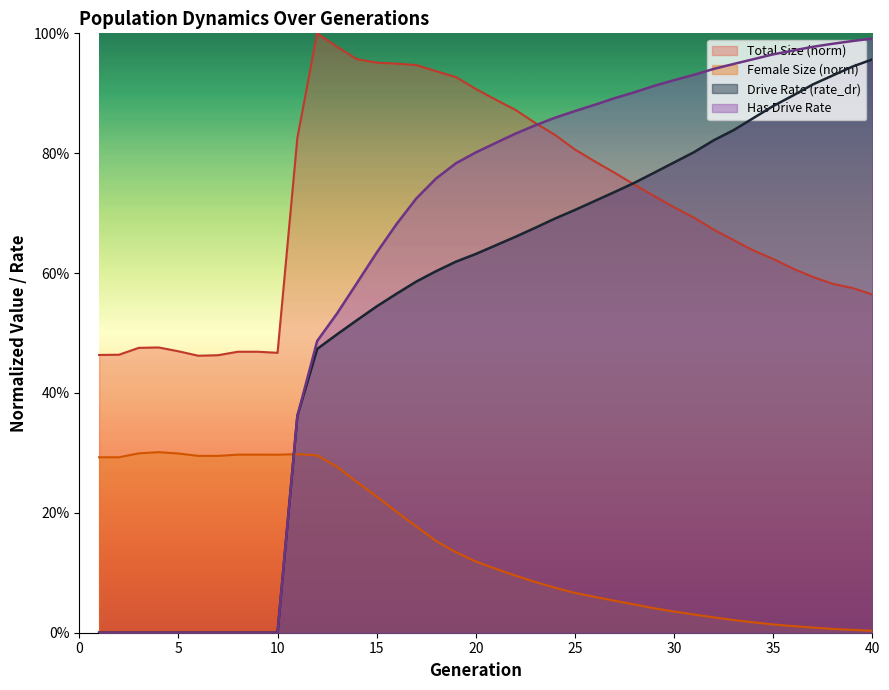

At which category is the sum across all series the highest?

40